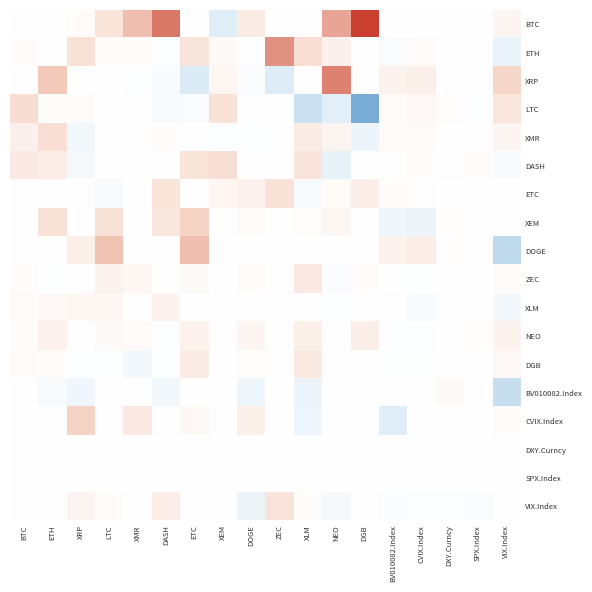

What is the spread (max minus min) of values at NEO?

1.1